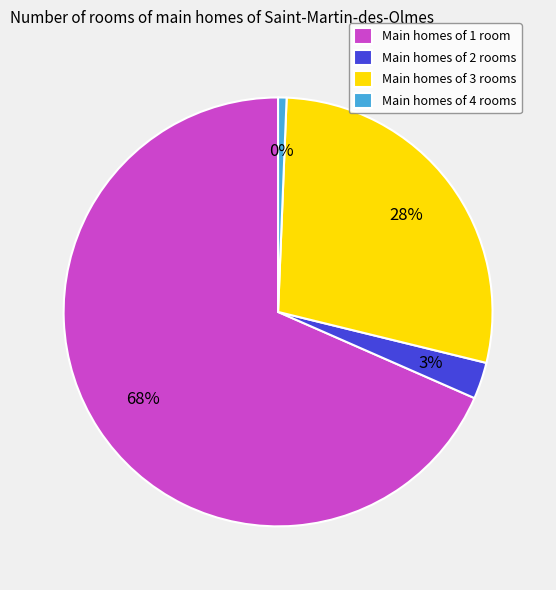

Is PBR the majority of the pie?

No